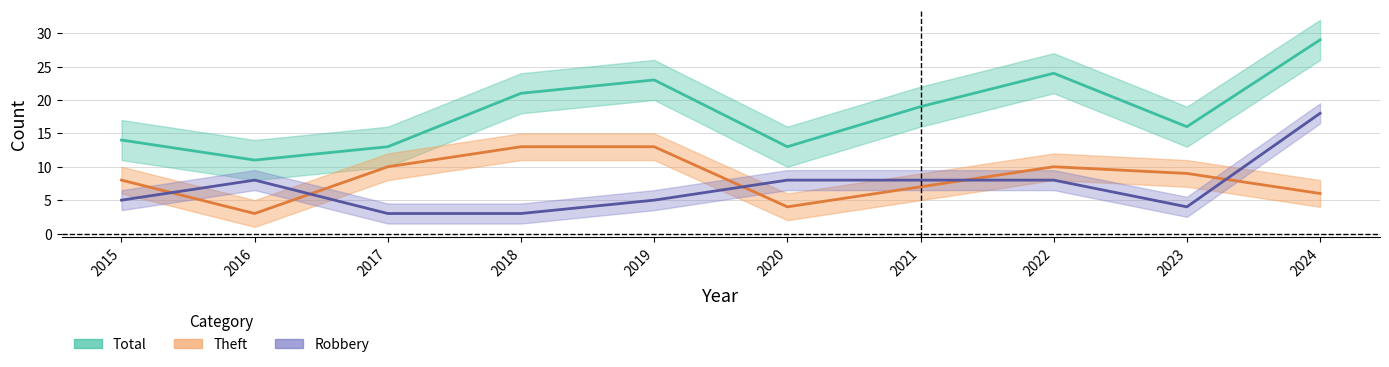

How many interior local valleys does the Theft series have?

2